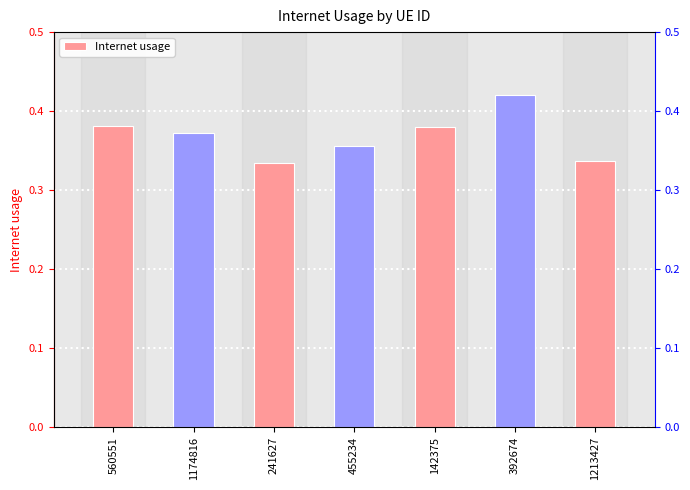

Where is the data nearest to the value 0?

241627